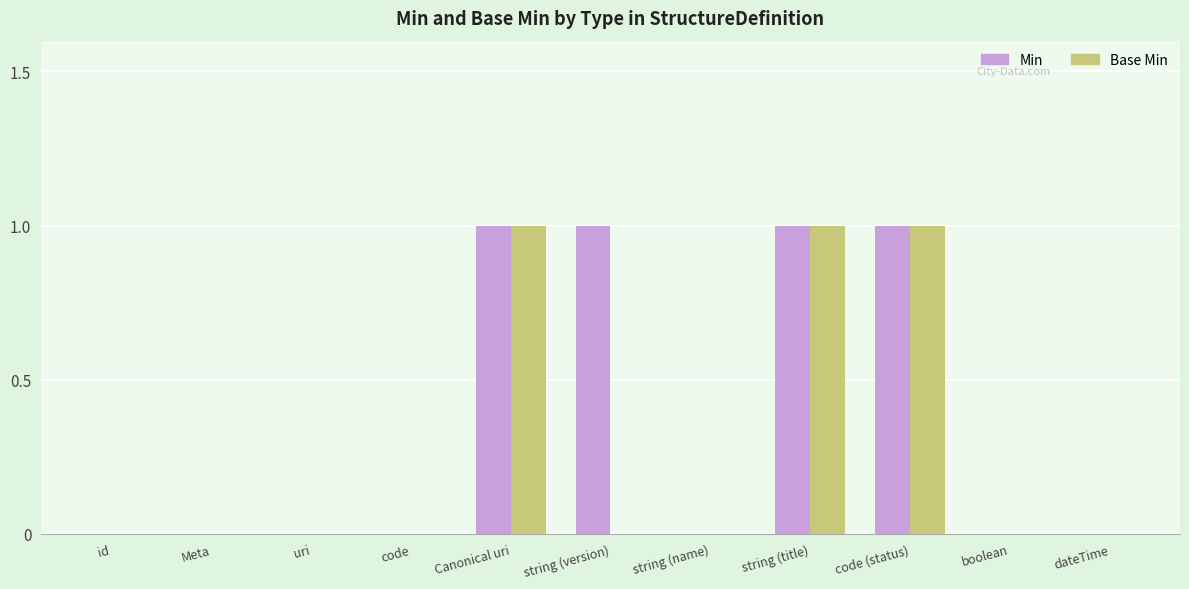

Are the bars horizontal?

No